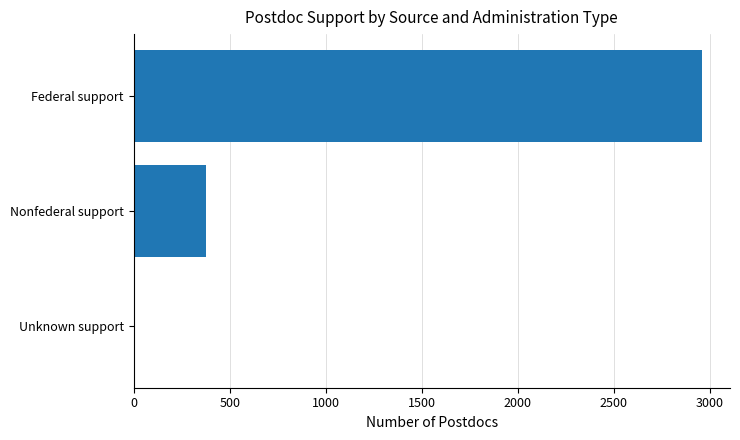

Is it true that the value at Federal support is 4369?

False